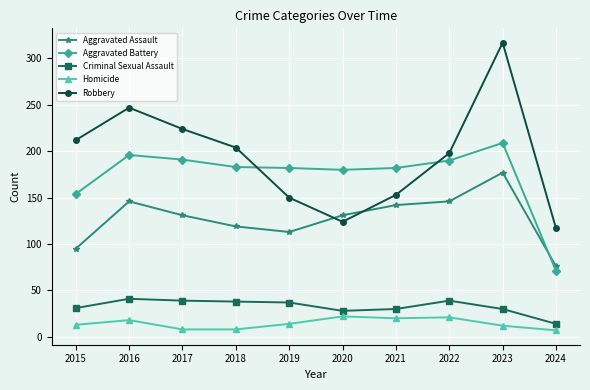

What is the sum of the Homicide values at 2020 and 2023?

34